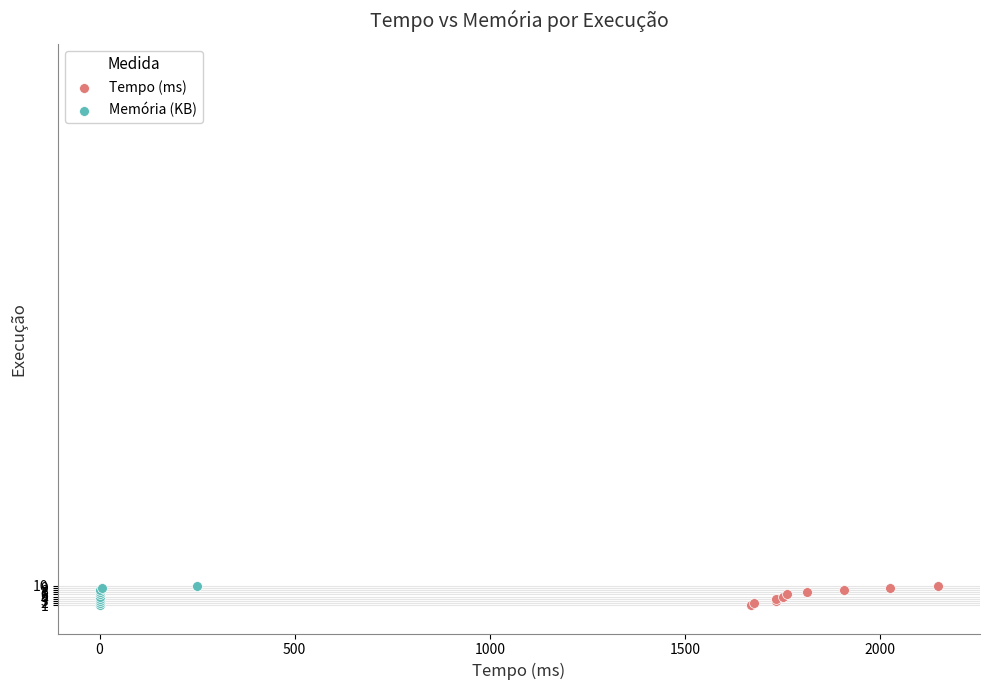

What are all the series names shown in the legend?

Tempo (ms), Memória (KB)